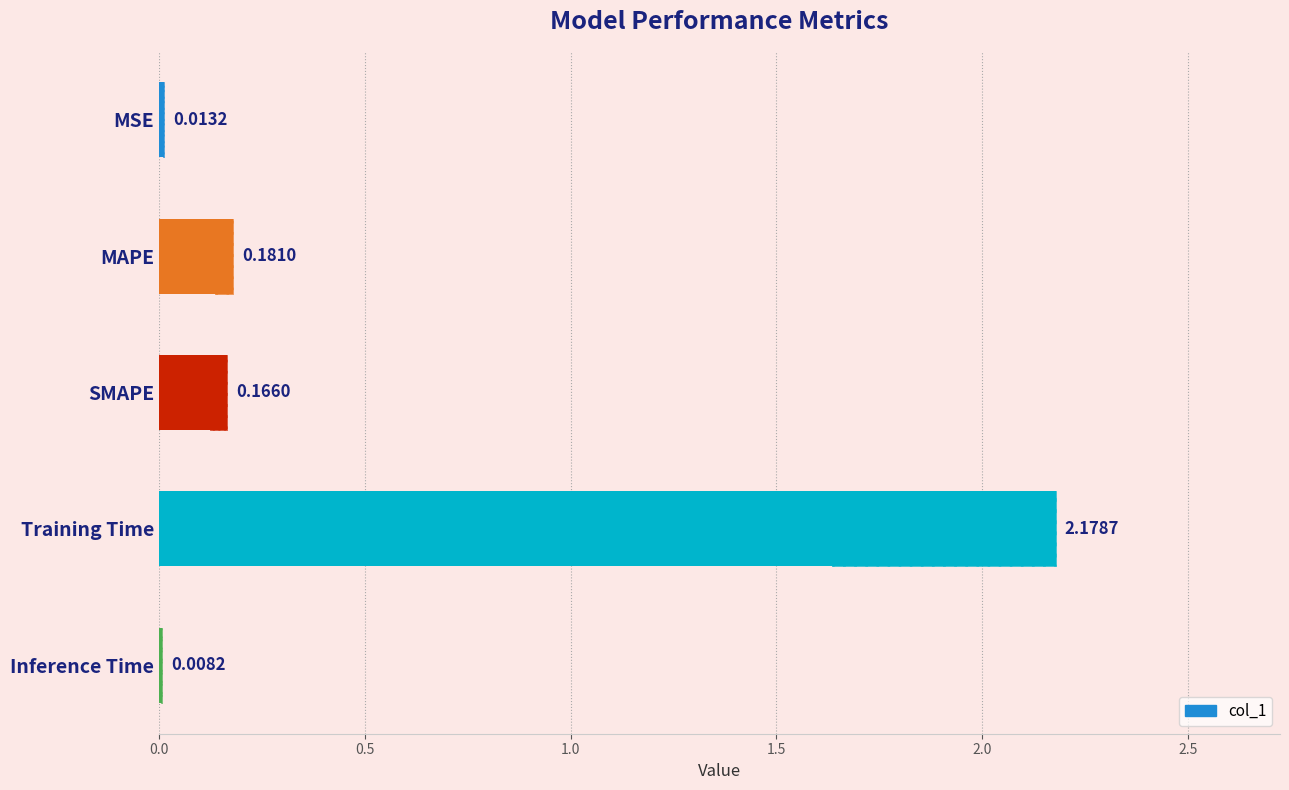

What is the average value?

0.5